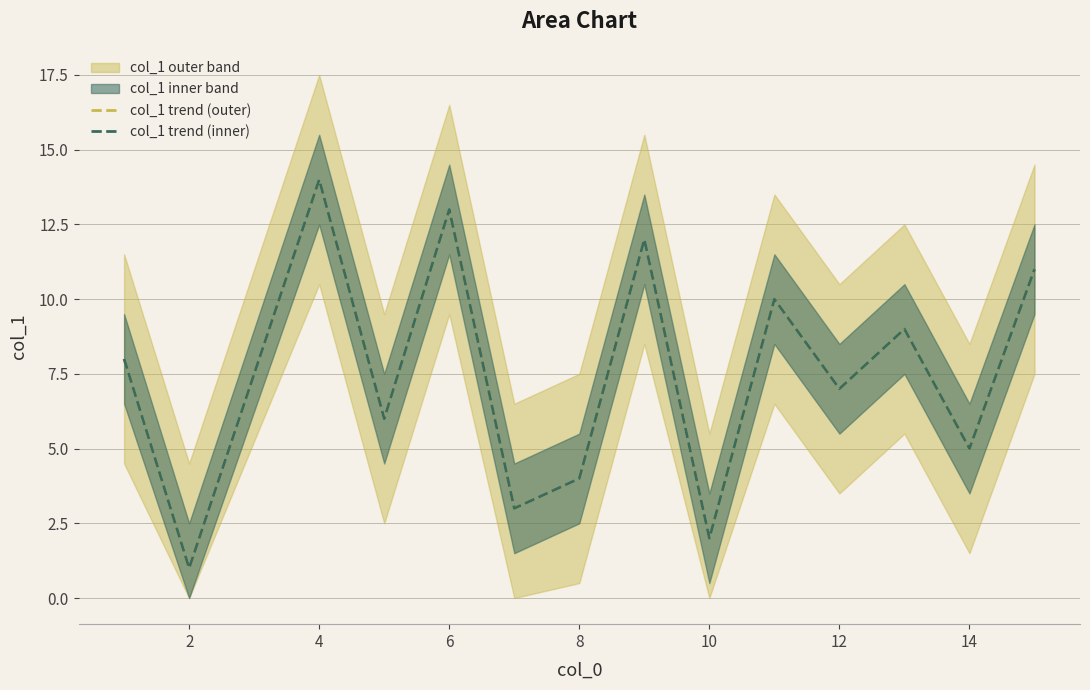

True or false: col_1 trend (inner) and col_1 trend (outer) cross at least once.

False